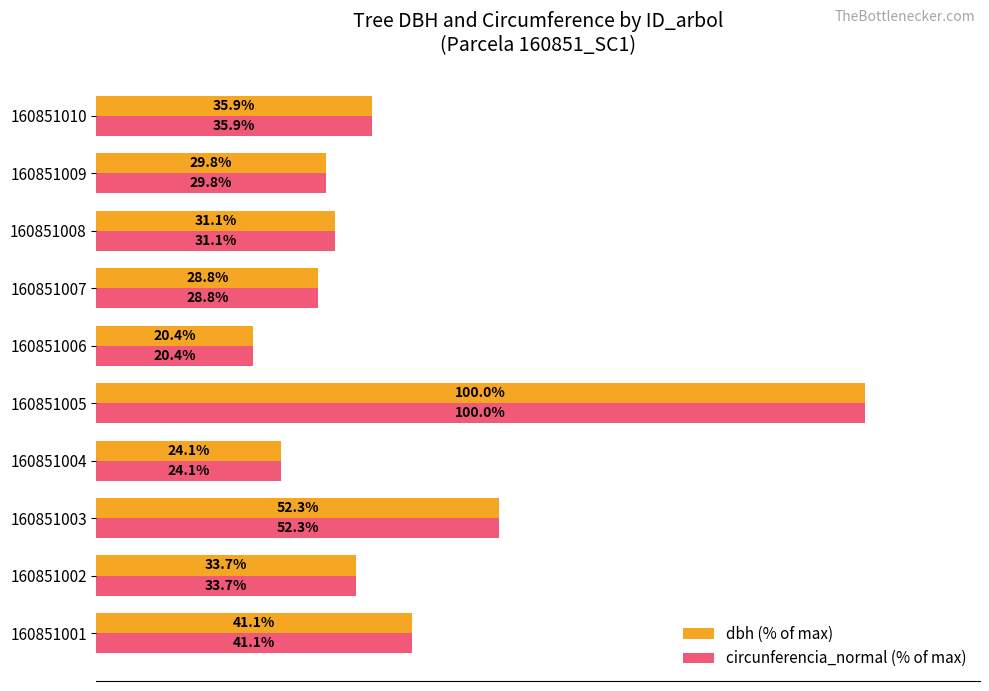

List the labels in order of dbh (% of max) value, smallest first.

160851006, 160851004, 160851007, 160851009, 160851008, 160851002, 160851010, 160851001, 160851003, 160851005